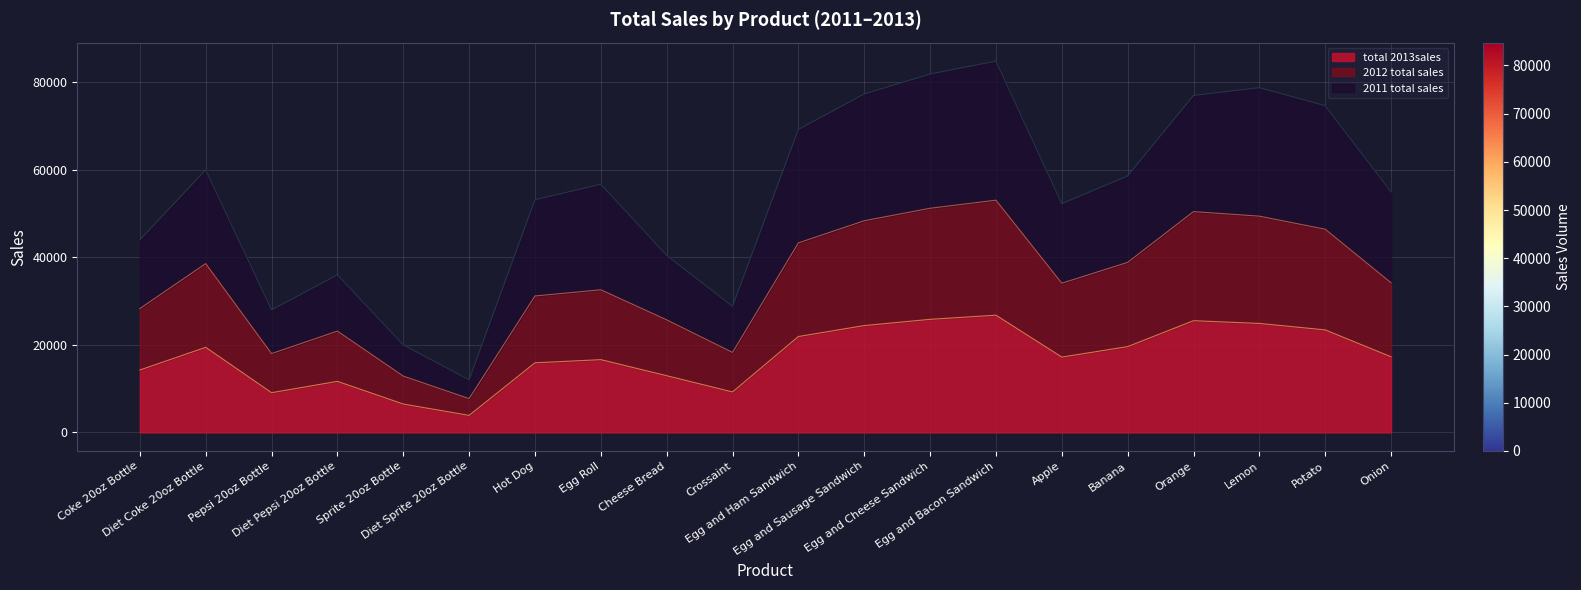

The total 2013sales series shows 25810 at Egg and Cheese Sandwich. True or false?

True